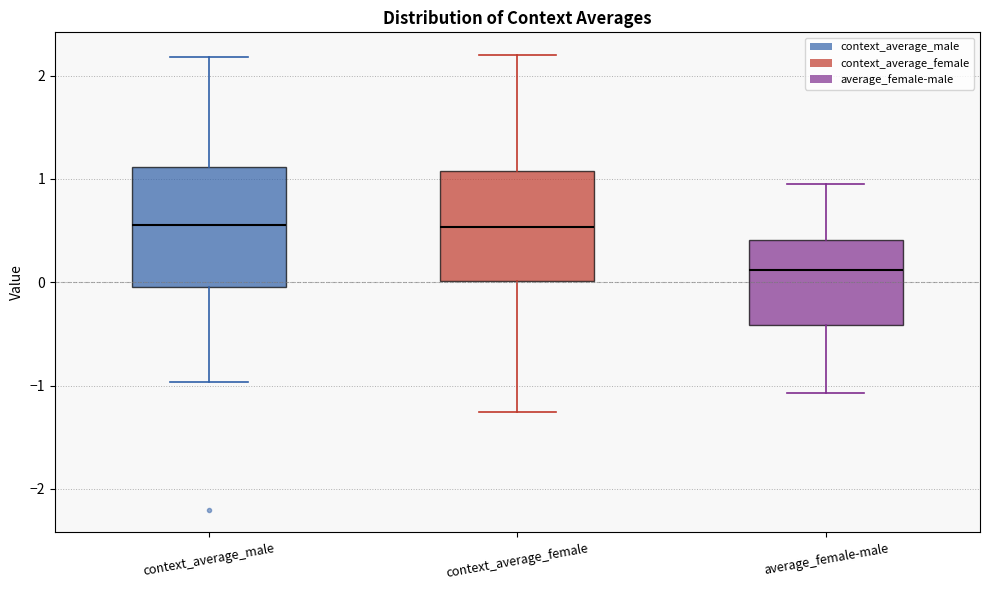

Reading left to right, transcribe this box plot: for each box, give where its median line is, the range the box spans, and where its two whiskers end, as read against the y-axis. The values are not printed on the chart, so give them approximately, as read against the axis.

context_average_male: median 0.6, box 0.0 to 1.1, whiskers -1.0 to 2.2
context_average_female: median 0.5, box 0.0 to 1.1, whiskers -1.3 to 2.2
average_female-male: median 0.1, box -0.4 to 0.4, whiskers -1.1 to 0.9